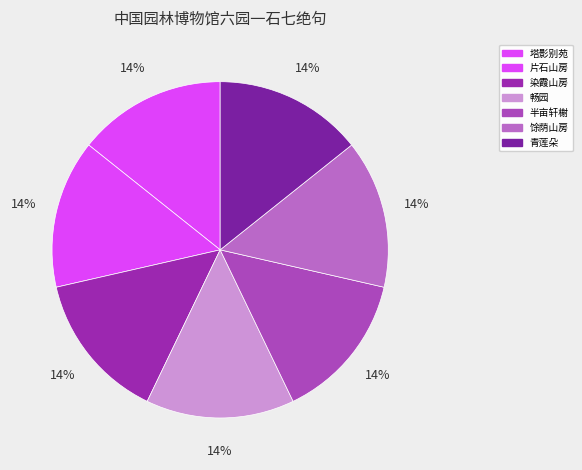

How many segments does this pie chart have?

7